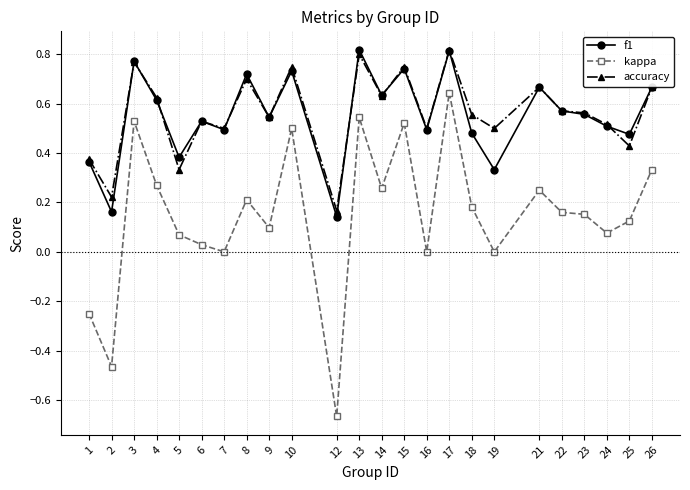

True or false: accuracy and kappa intersect in this chart.

False